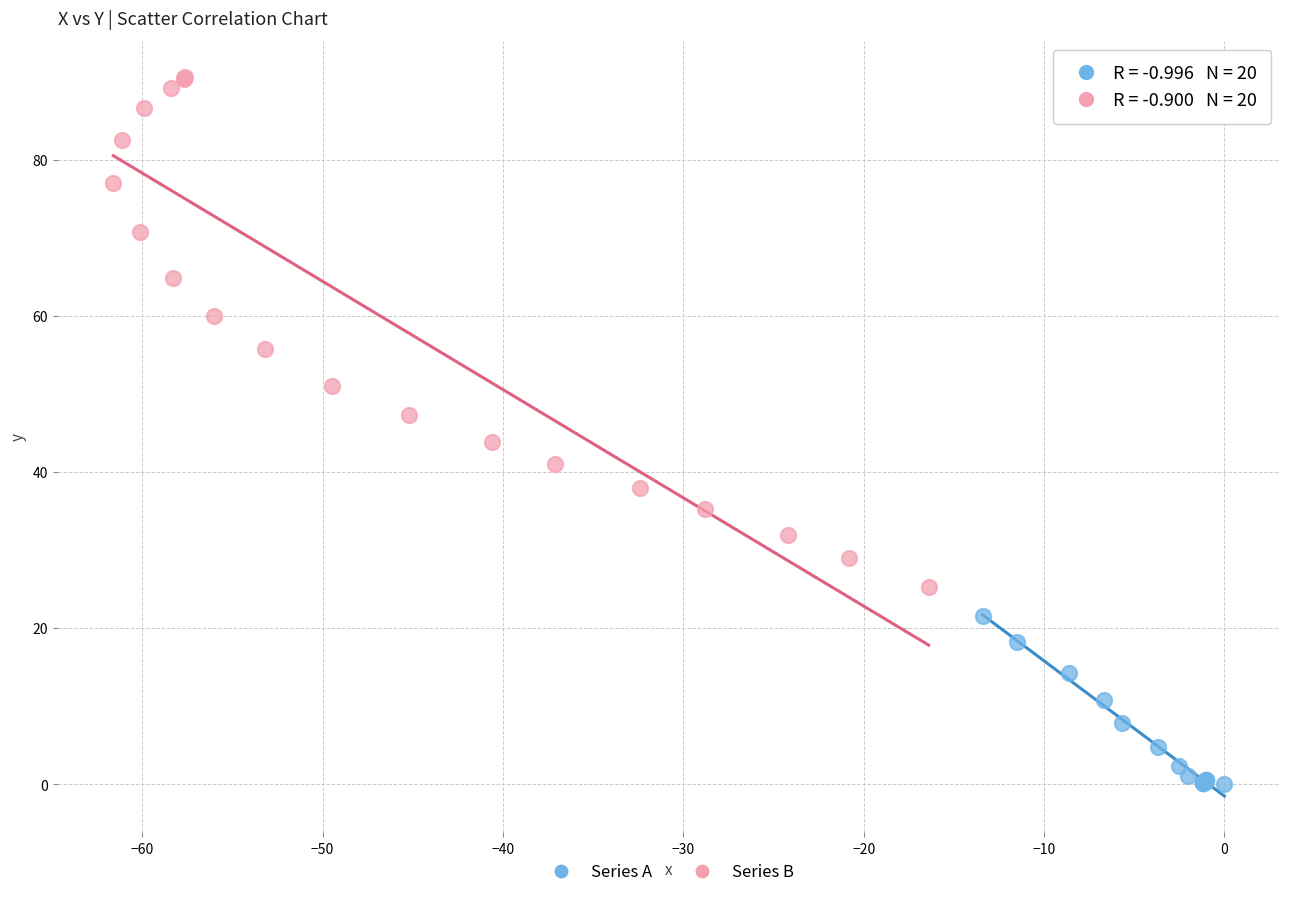

Which series contains the lowest Y value?

Series A